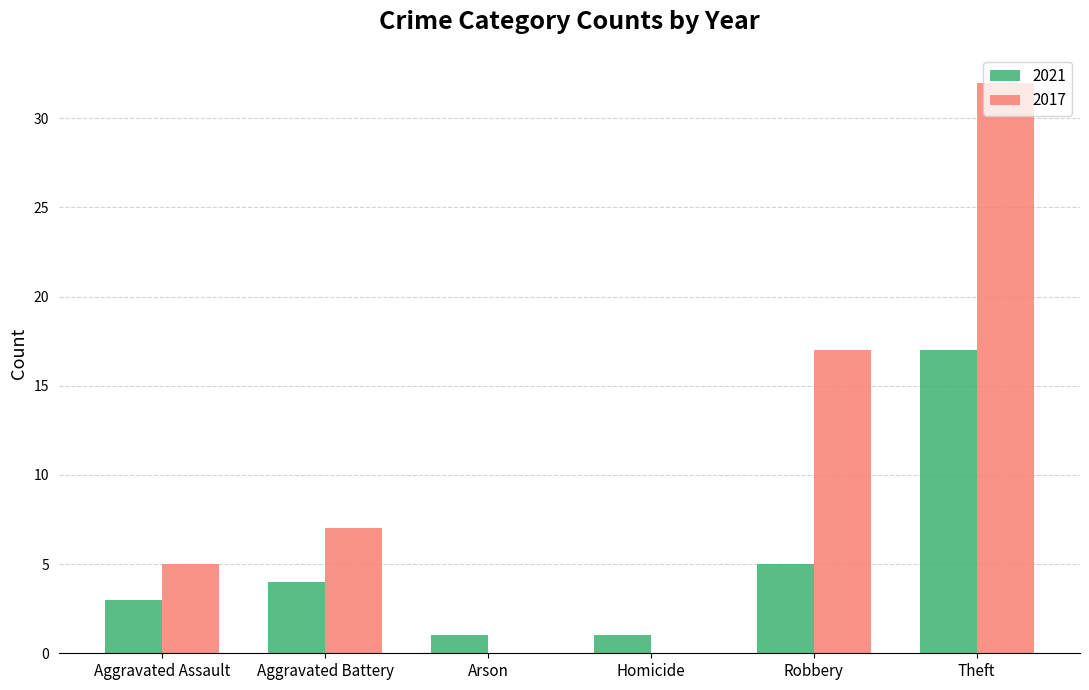

Where is 2021 nearest to the value 9?

Robbery